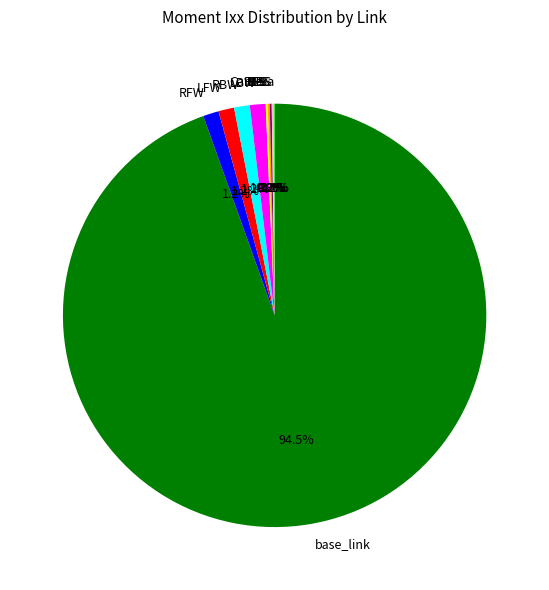

To the nearest percent, what is the combined percentage of LBW and RBW?

2%